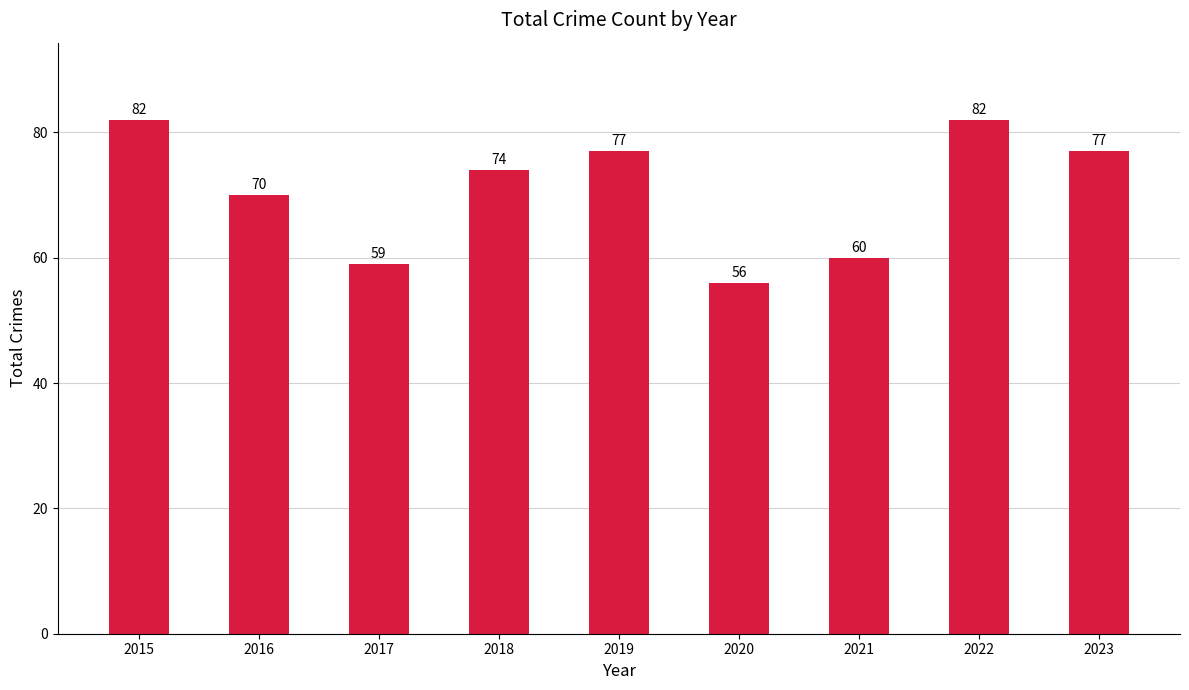

What is the value of the 7th bar from the left?

60